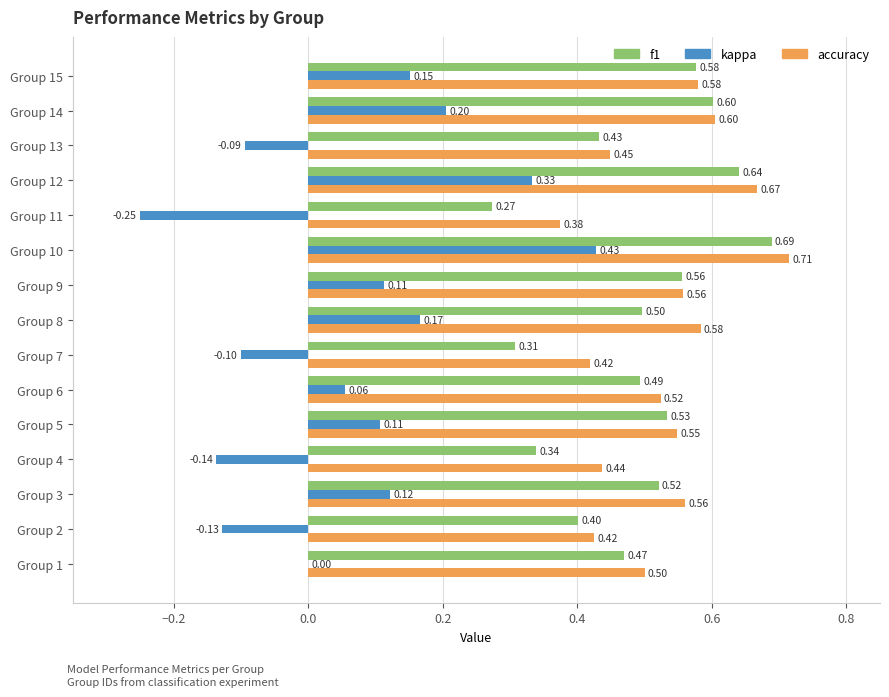

What is the sum of all kappa values?

1.0